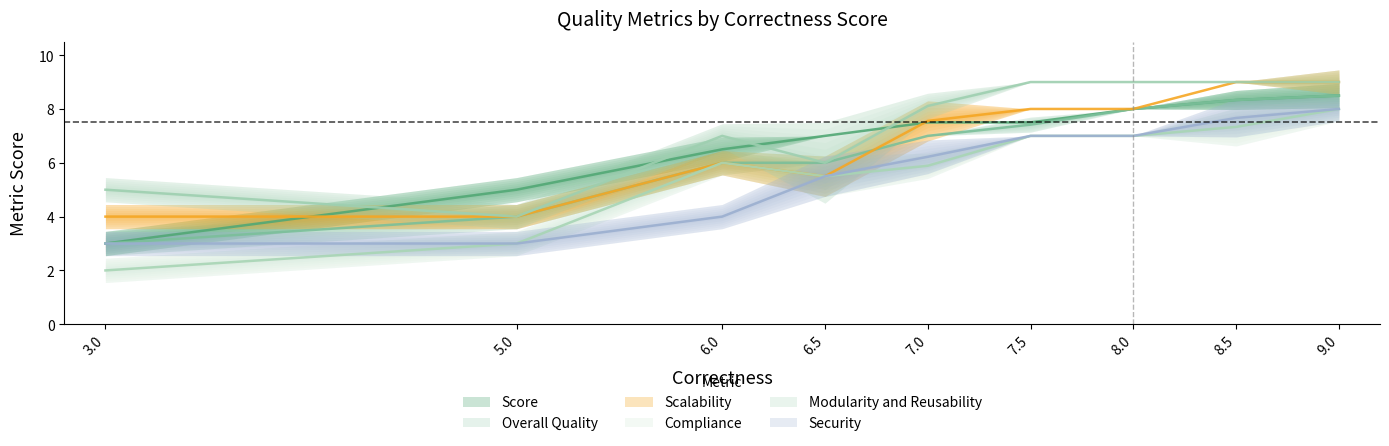

Does the chart have visible grid lines?

No